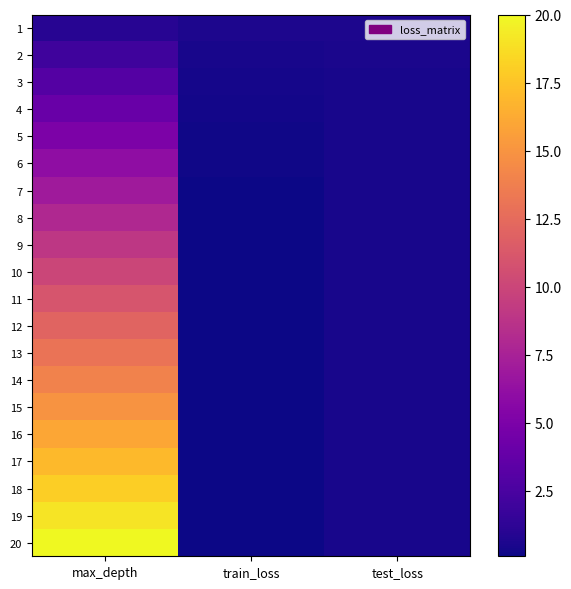

Which has a higher value, test_loss or max_depth?

max_depth